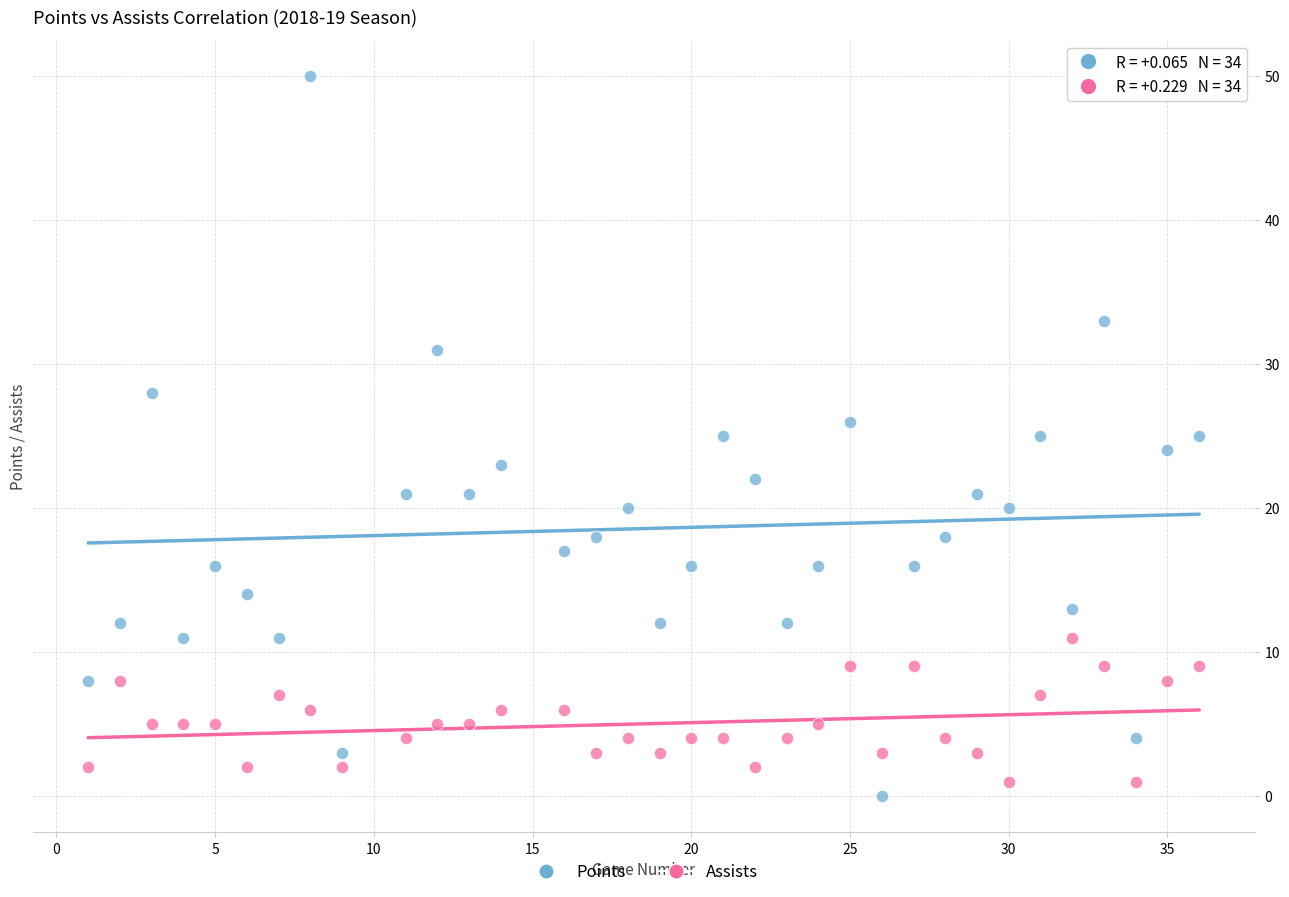

Which series has the largest Y range (max minus min)?

Points